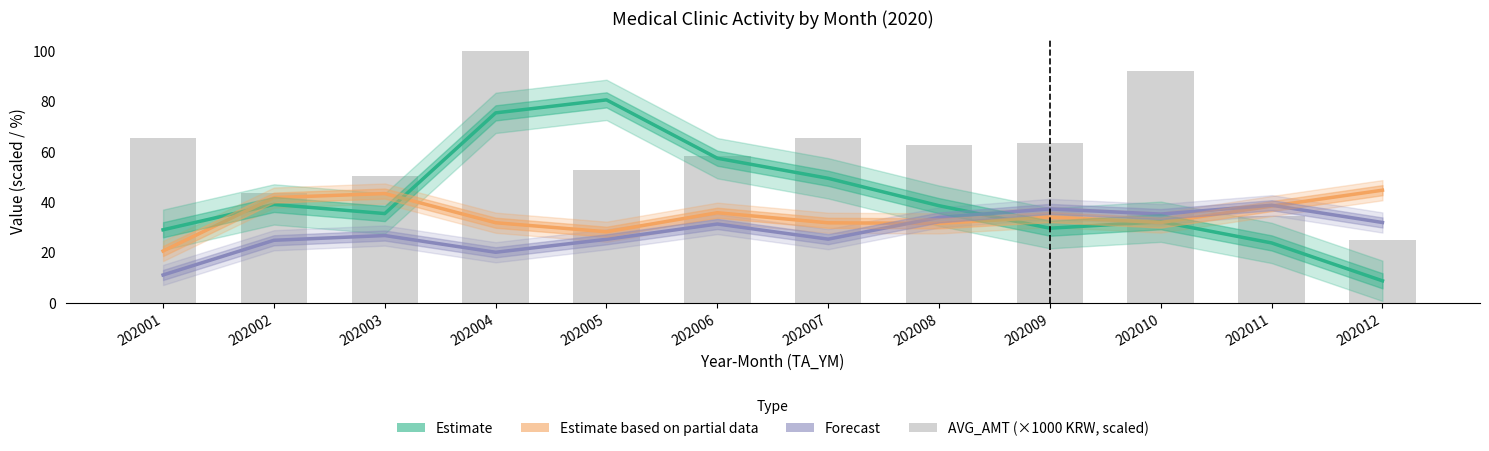

What is the sum of all Forecast TIME_0510_RT values?

340.9